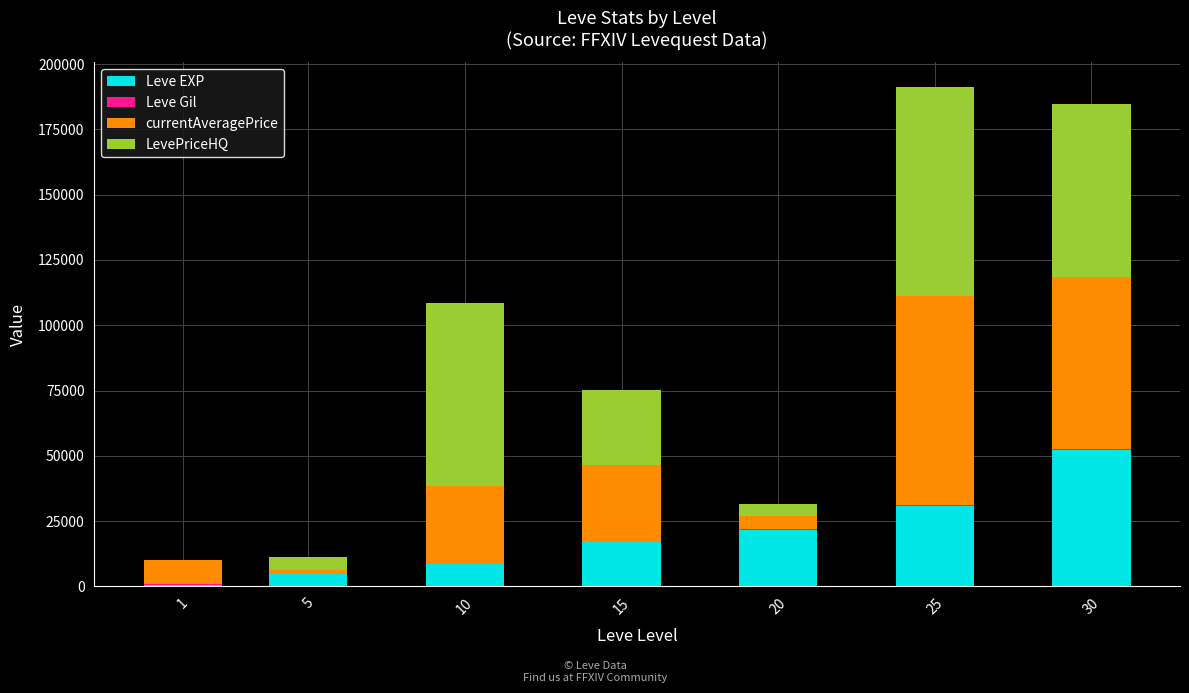

What is the highest value of the Leve EXP series?

52220